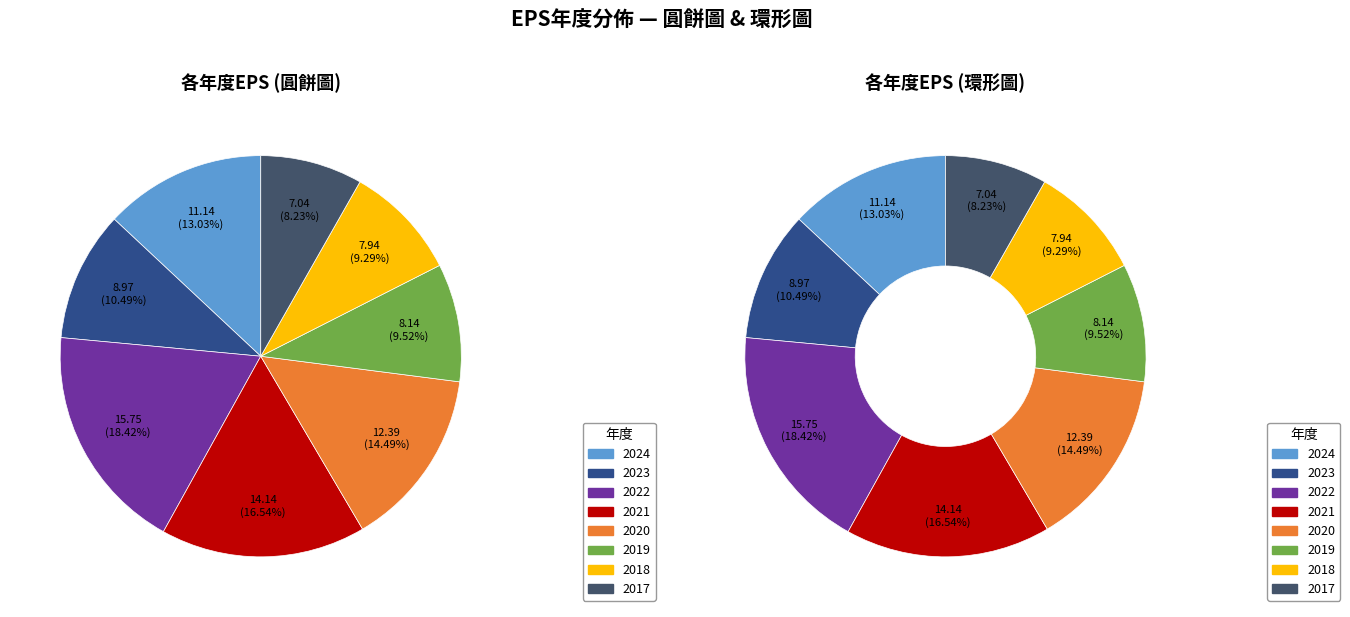

Is it true that 2024 is 13% of the pie?

True